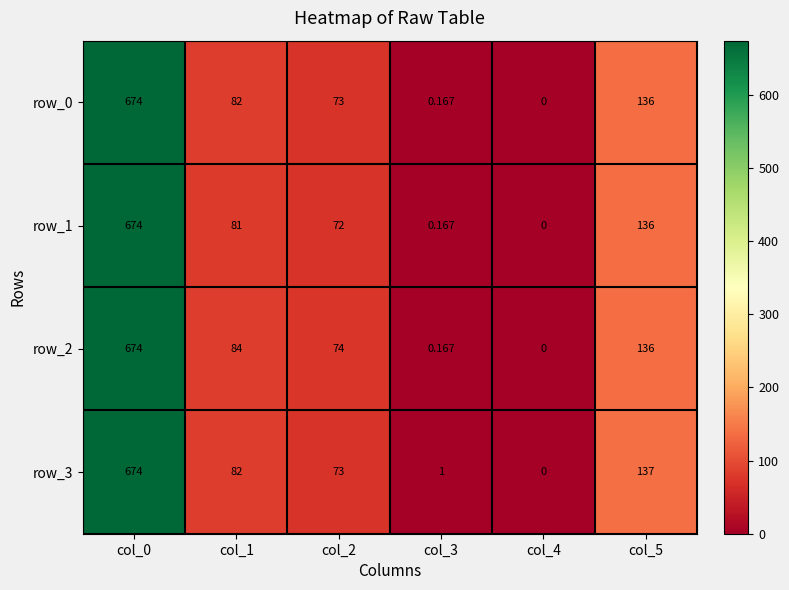

Is the value of row_0 at col_0 greater than the value of row_2 at col_4?

Yes